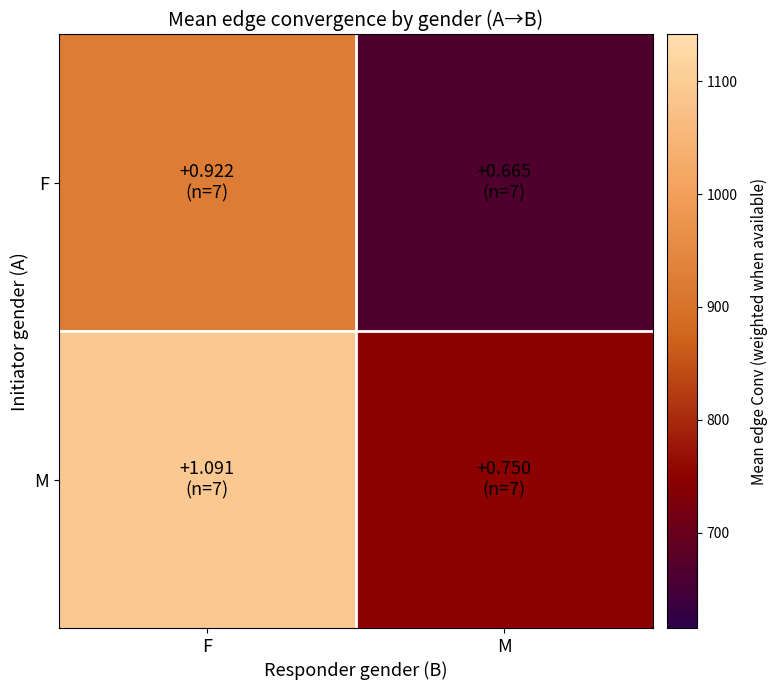

Which label corresponds to the largest value in the chart?

F